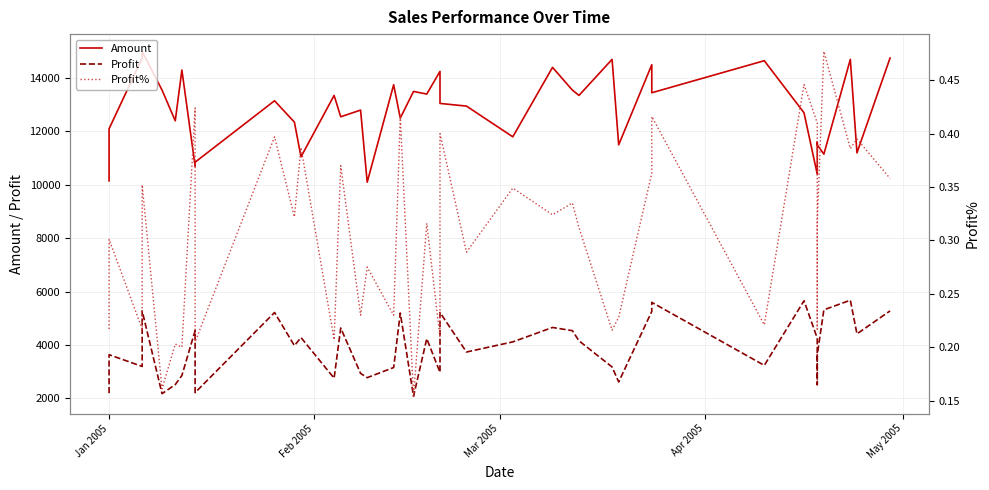

How many values in the Amount series exceed 13050?

19